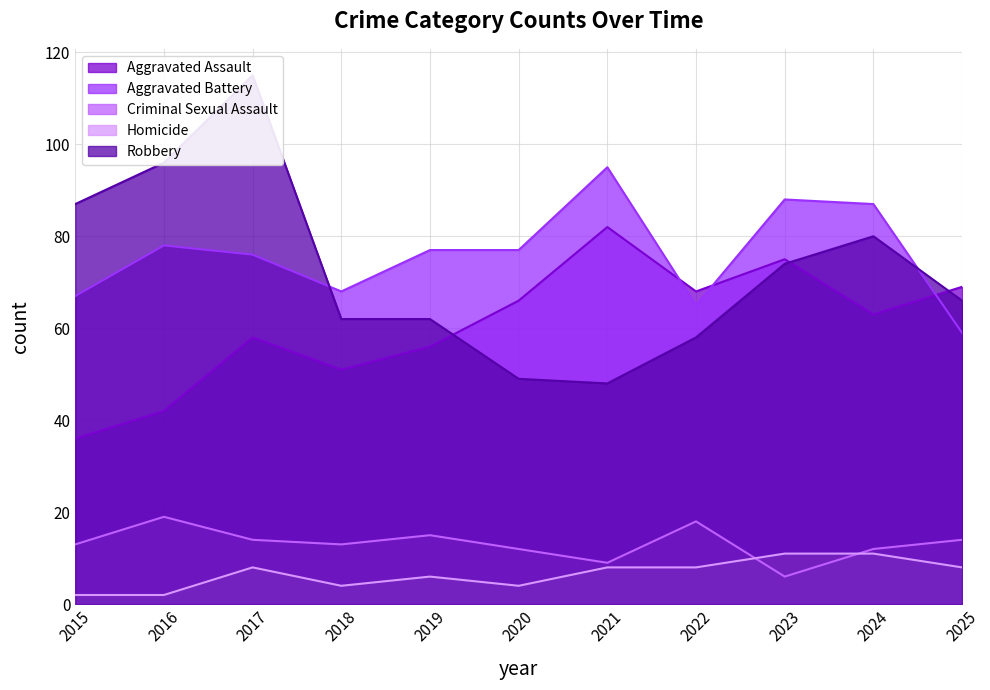

Reading left to right, what are all the values shown in this chart?

Aggravated Assault: 2015=36	2016=42	2017=58	2018=51	2019=56	2020=66	2021=82	2022=68	2023=75	2024=63	2025=69
Aggravated Battery: 2015=67	2016=78	2017=76	2018=68	2019=77	2020=77	2021=95	2022=65	2023=88	2024=87	2025=59
Criminal Sexual Assault: 2015=13	2016=19	2017=14	2018=13	2019=15	2020=12	2021=9	2022=18	2023=6	2024=12	2025=14
Homicide: 2015=2	2016=2	2017=8	2018=4	2019=6	2020=4	2021=8	2022=8	2023=11	2024=11	2025=8
Robbery: 2015=87	2016=96	2017=115	2018=62	2019=62	2020=49	2021=48	2022=58	2023=74	2024=80	2025=66